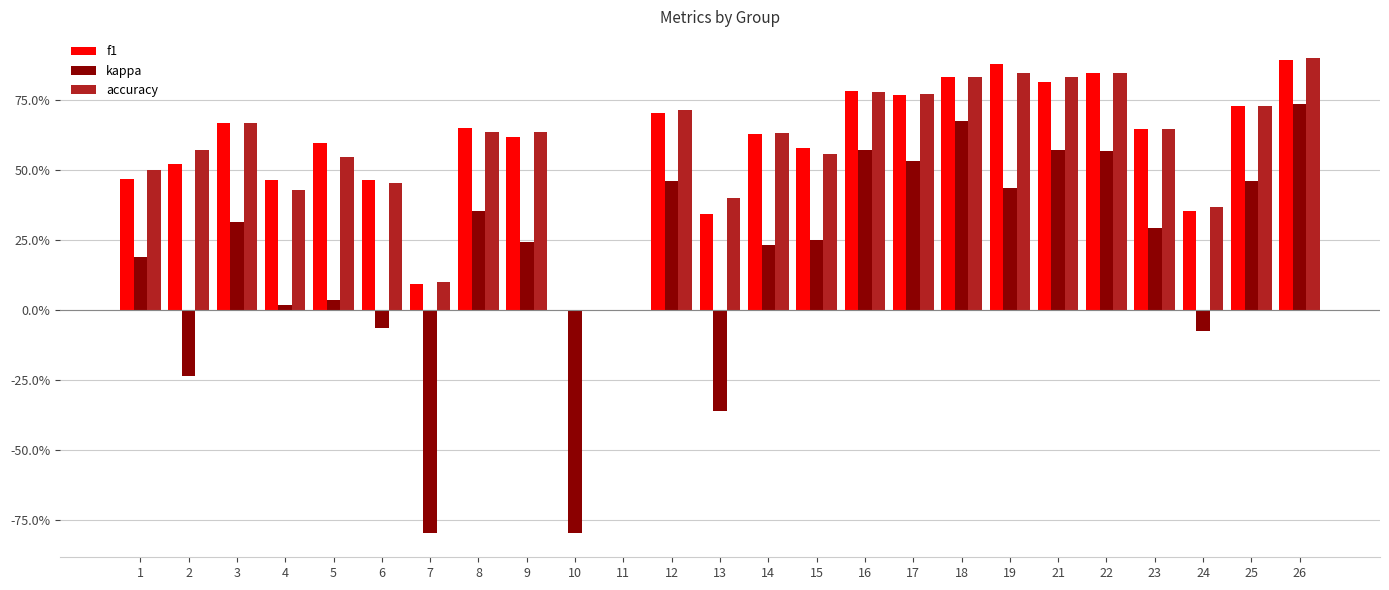

Are the bars grouped side by side (vs. stacked)?

Yes